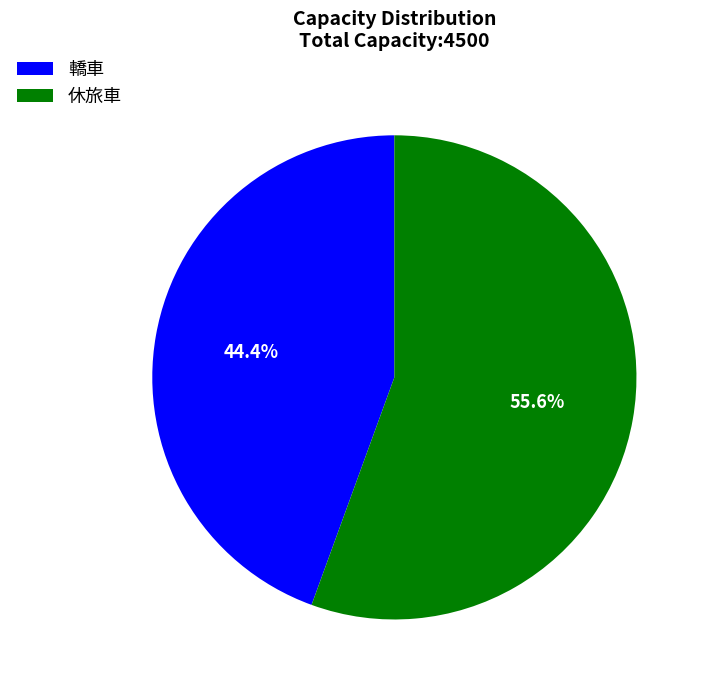

Is there a majority slice in this chart?

Yes